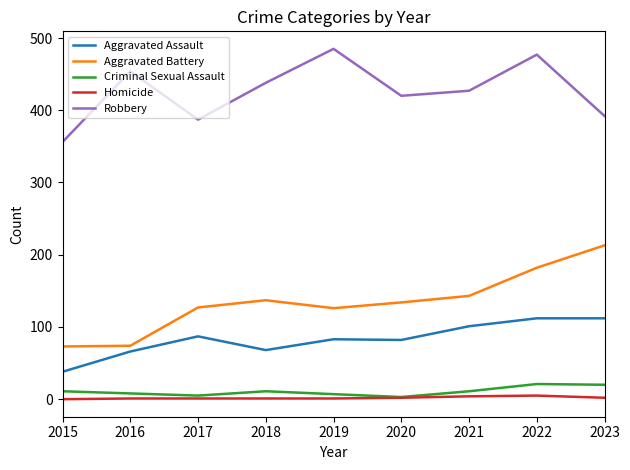

At which category is the sum across all series the highest?

2022